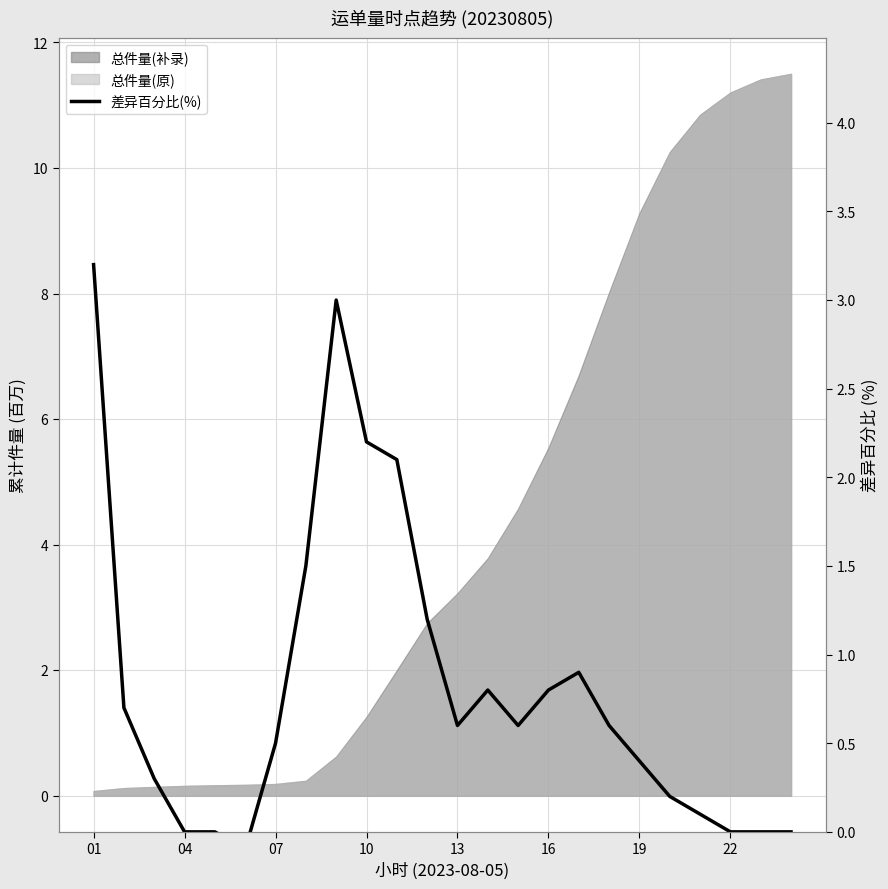

How many values are above zero?

18